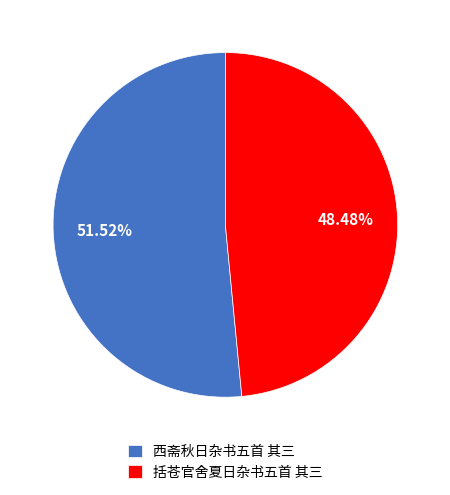

Does 西斋秋日杂书五首 其三 represent more than half of the total?

Yes